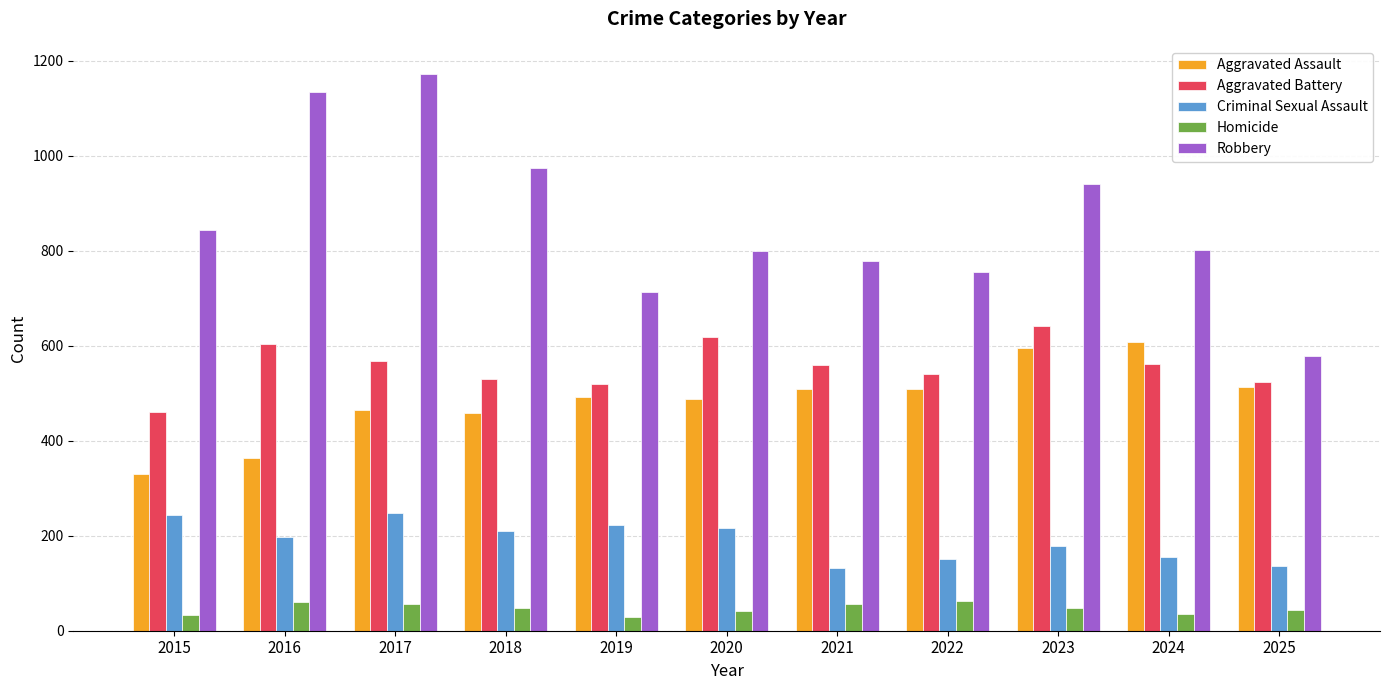

At which label is Robbery closest to 876?

2015